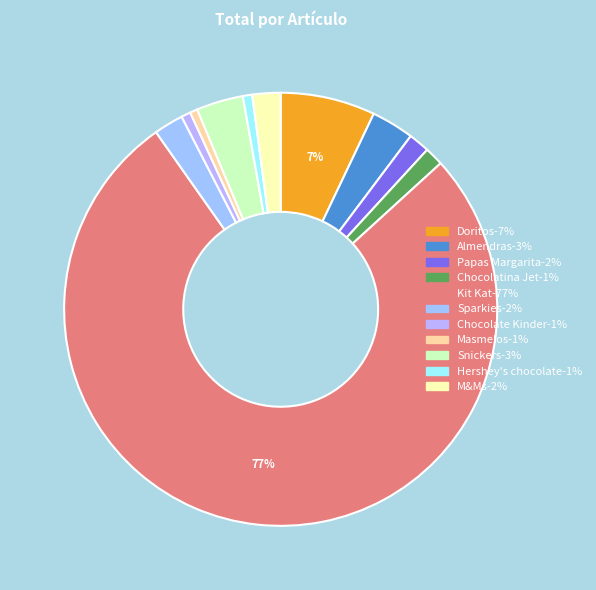

Count the number of slices in the pie.

11